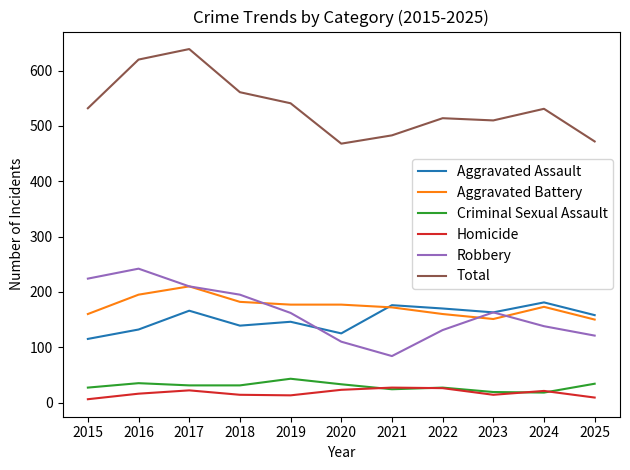

Is this an area chart (filled region under the line)?

No